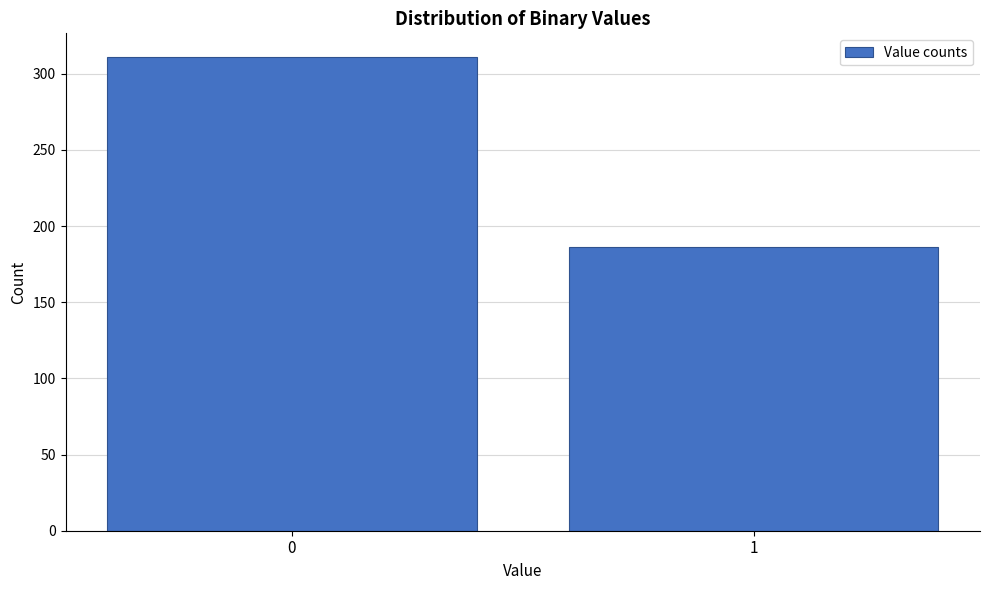

Reading left to right, list all the values displayed in this chart.

311	186